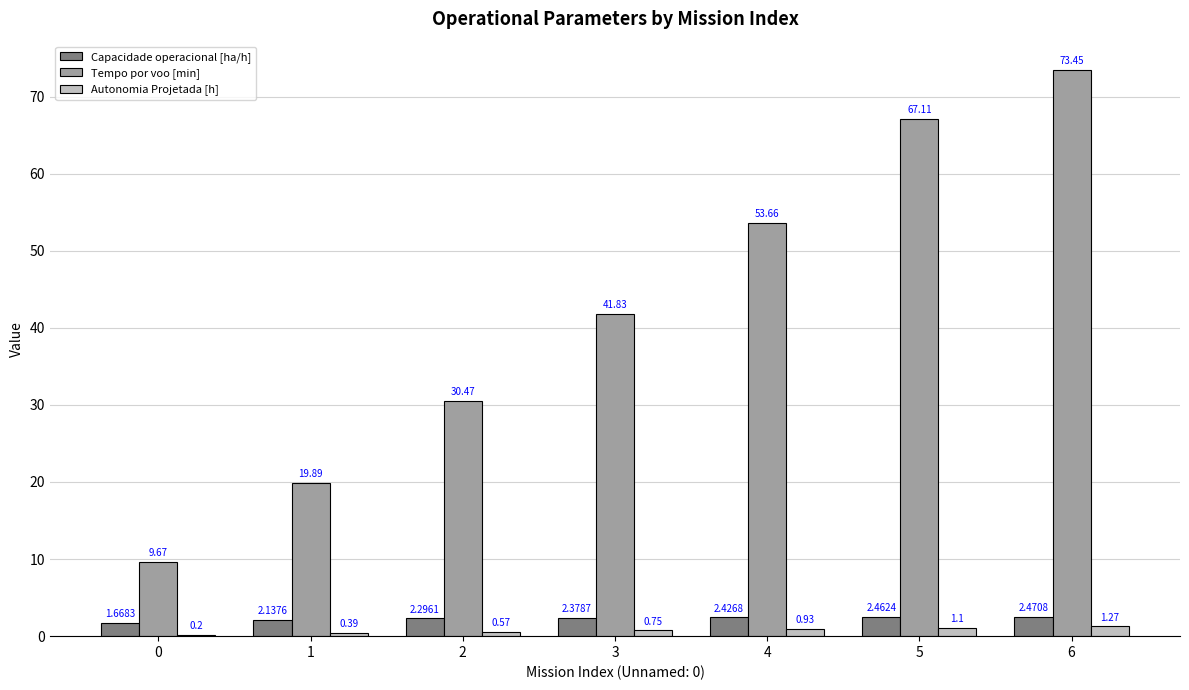

How many series are shown in this chart?

3